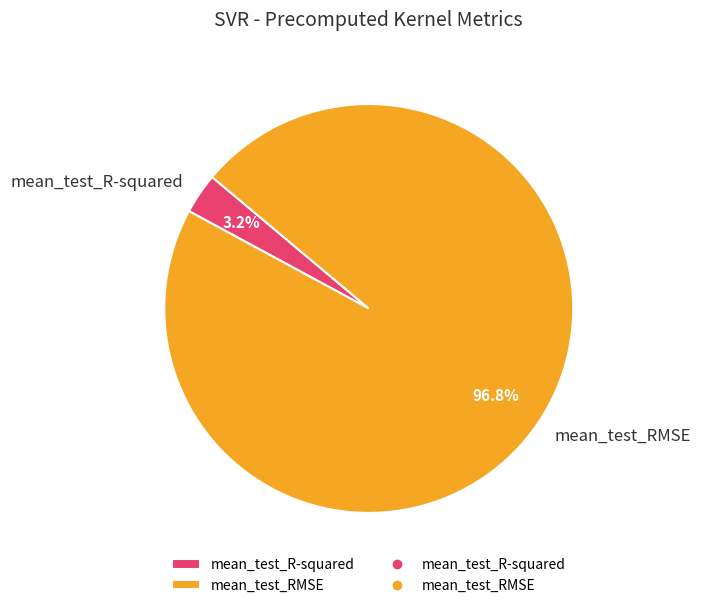

Which has a higher value, mean_test_R-squared or mean_test_RMSE?

mean_test_RMSE